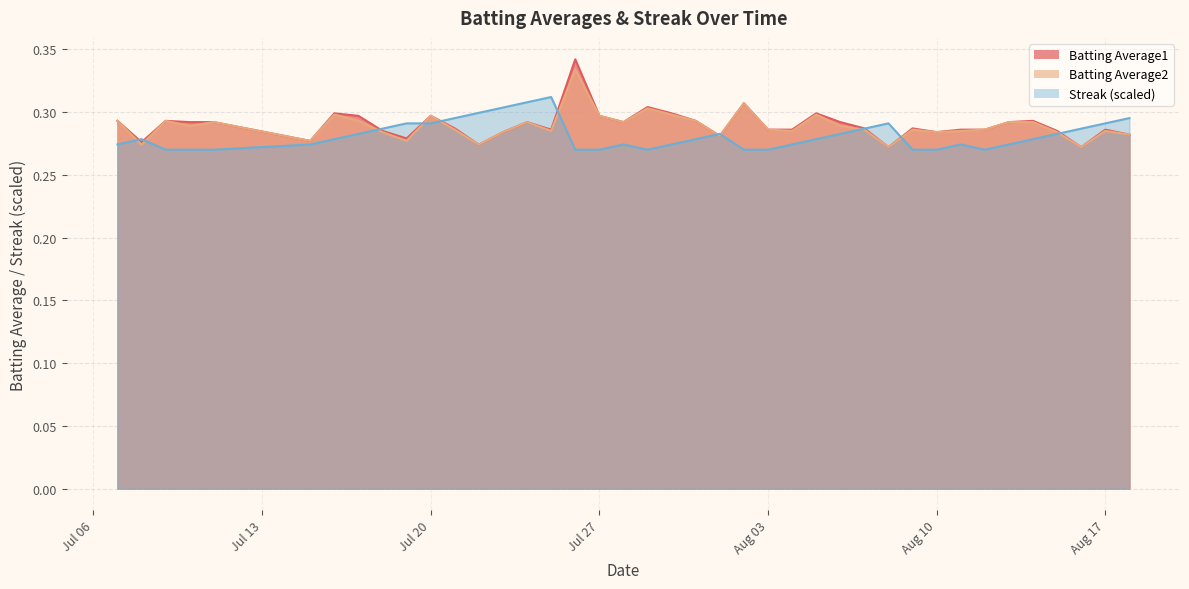

What is the average value of the Streak series?

0.3